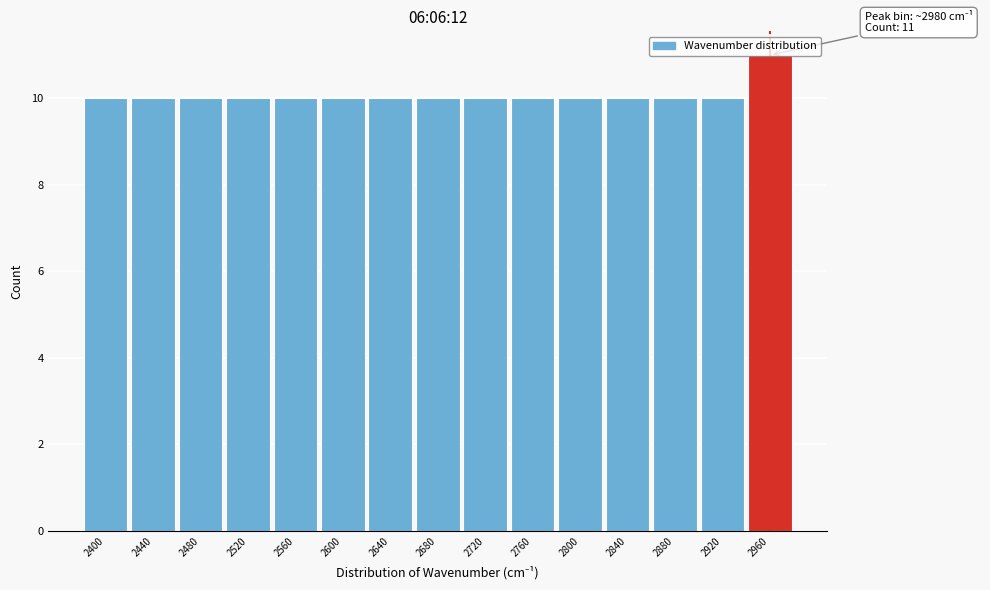

What is the sum of the values at 2720 and 2920?

20